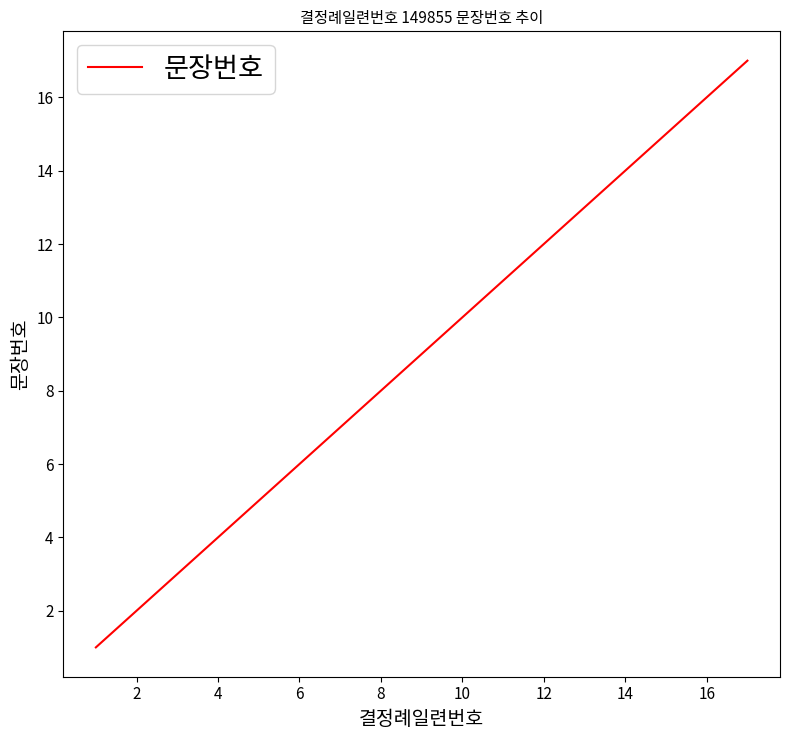

Reading left to right, what are all the values shown in this chart?

1	2	3	4	5	6	7	8	9	10	11	12	13	14	15	16	17